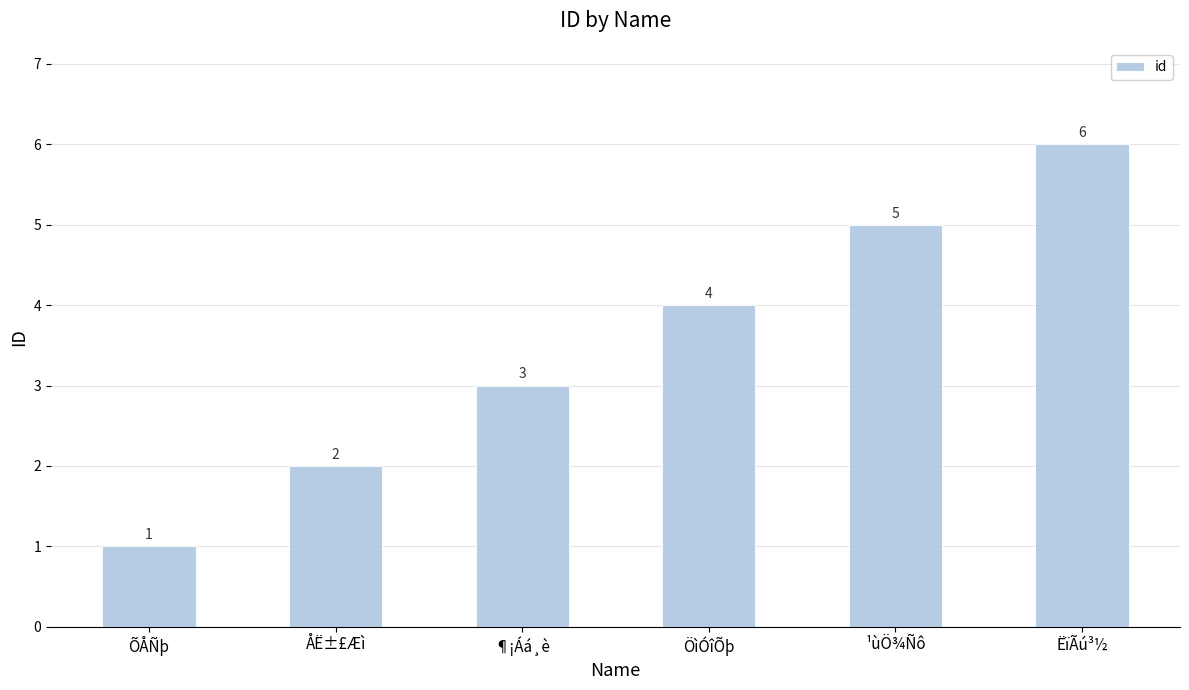

At which label is the value closest to 3?

¶¡Áá¸è